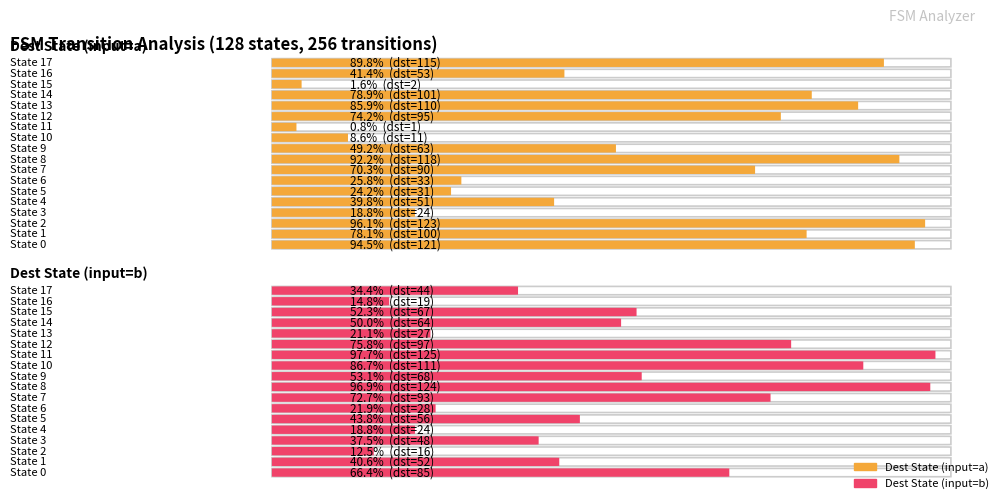

What is the approximate value of destination_state_b at State 4?

24